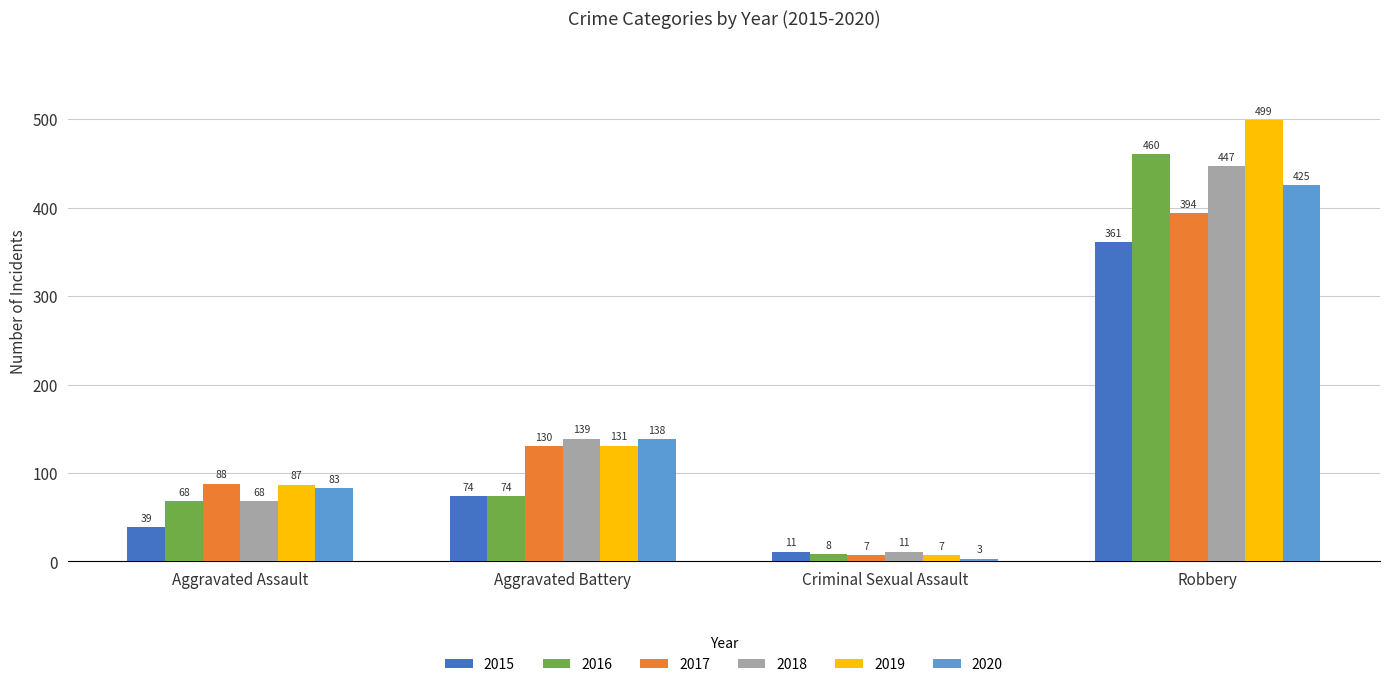

What is the average value of the 2019 series?

181